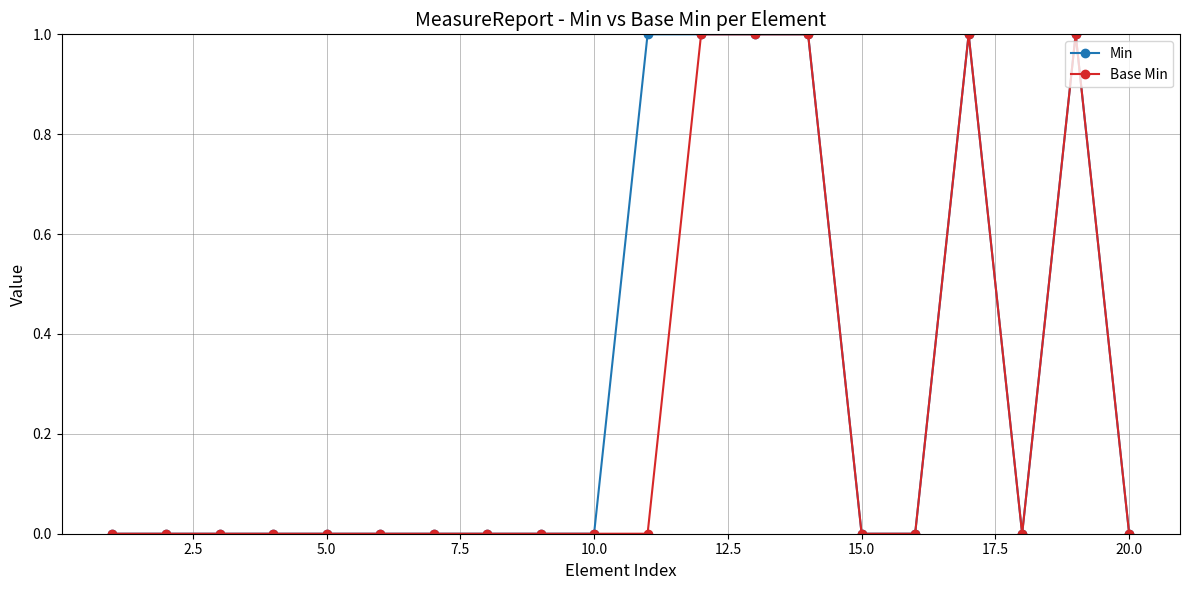

Rank the series by their average value, from highest to lowest.

Min, Base Min